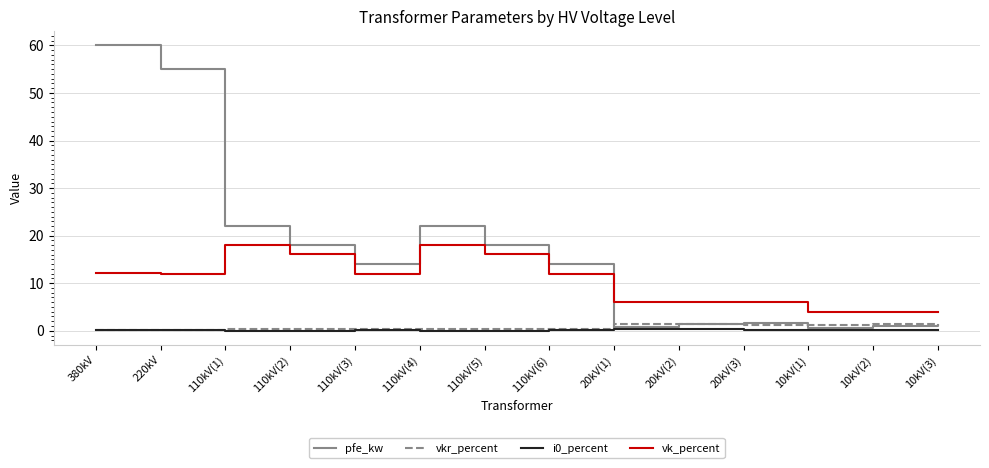

Which series has the largest total across all categories?

pfe_kw